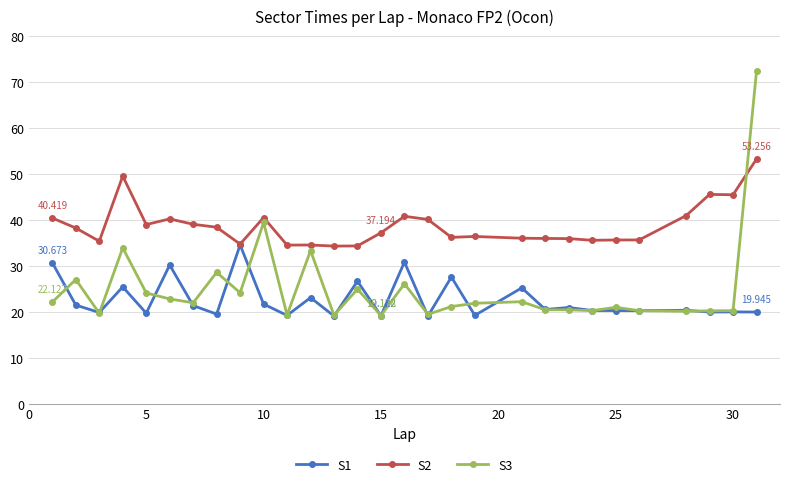

What is the sum of all S3 values?

725.8